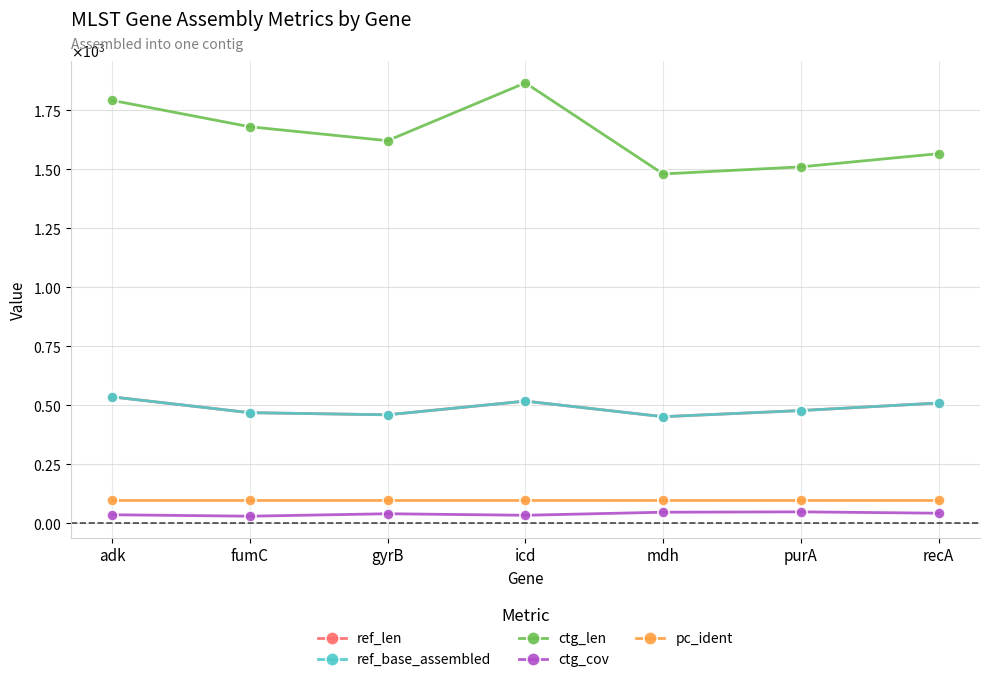

What is the spread (max minus min) of values at recA?

1524.1